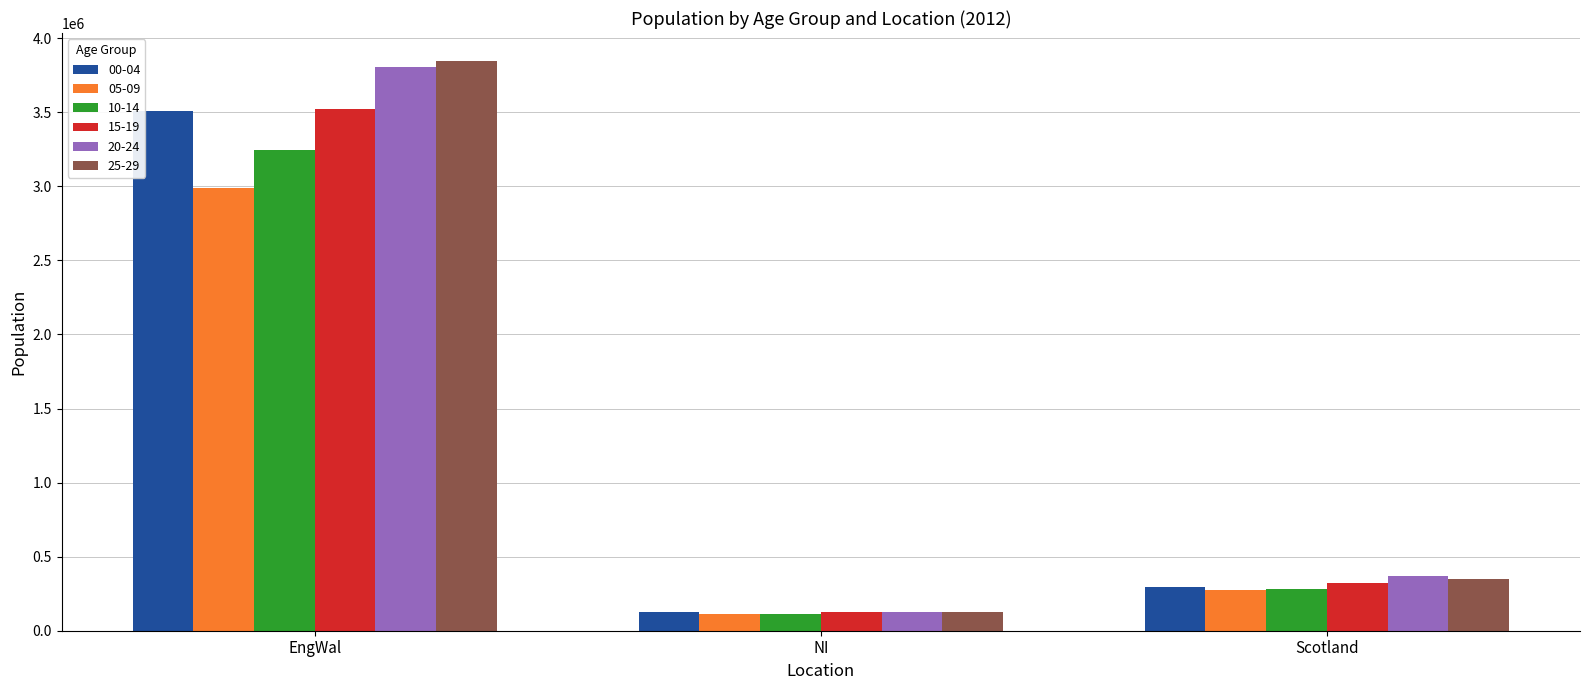

Where is 00-04 nearest to the value 1817126?

Scotland